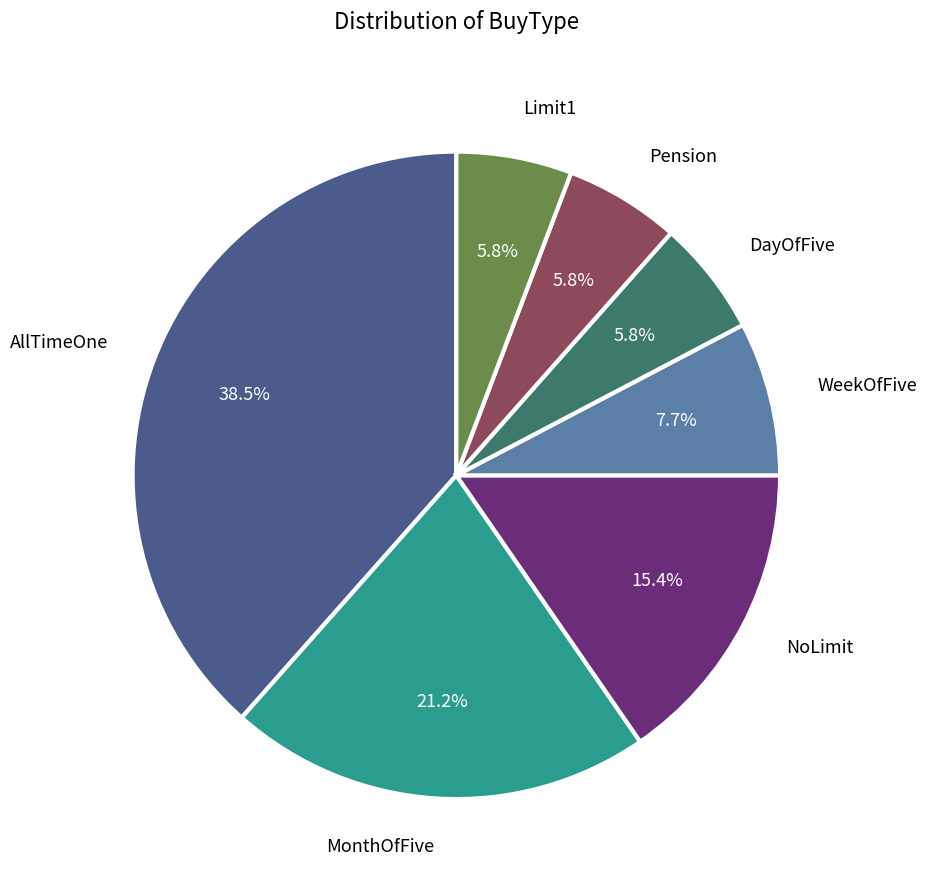

Approximately how many times larger is the value at WeekOfFive compared to MonthOfFive?

0.4